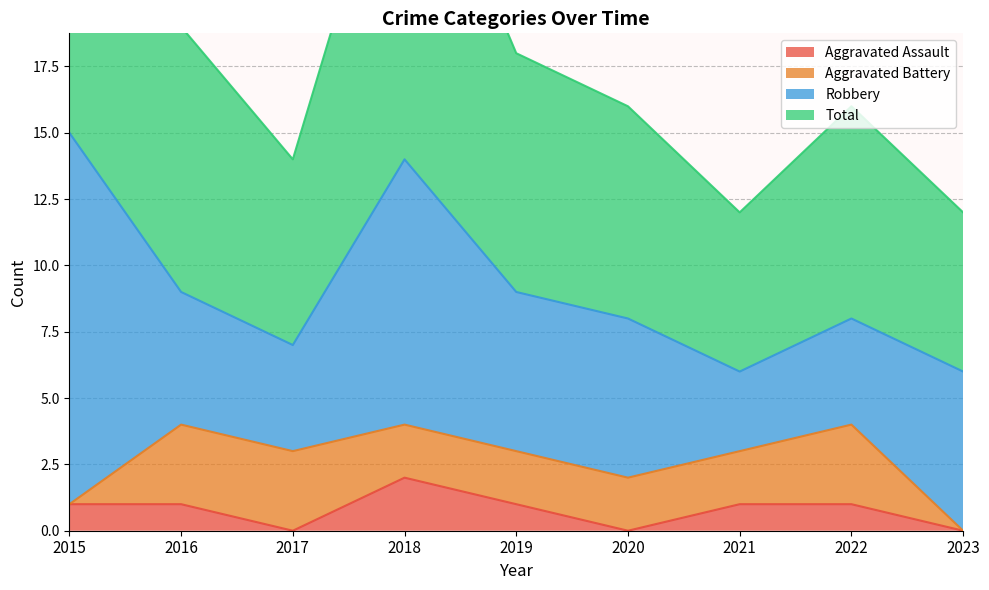

In Total, how many points are higher than both neighbors (excluding endpoints)?

2